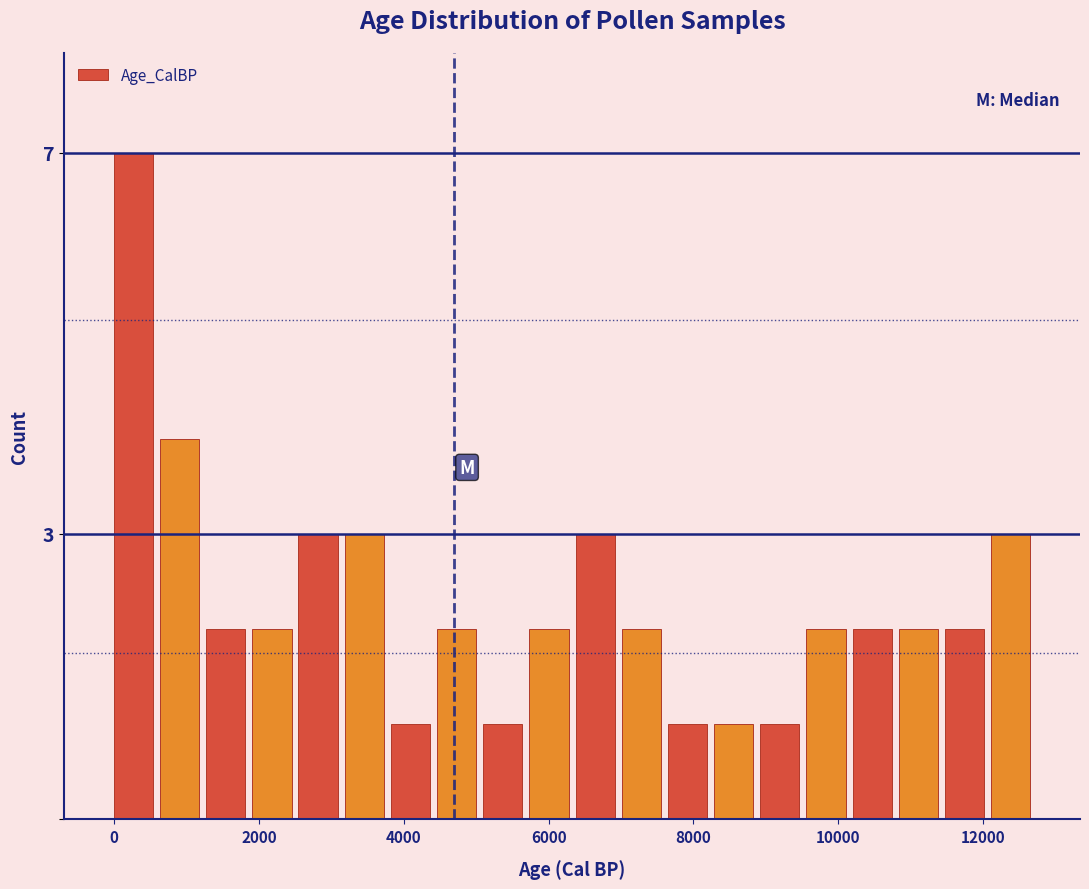

Read against the x-axis, roughly where is the centre of the tallest bar?

200